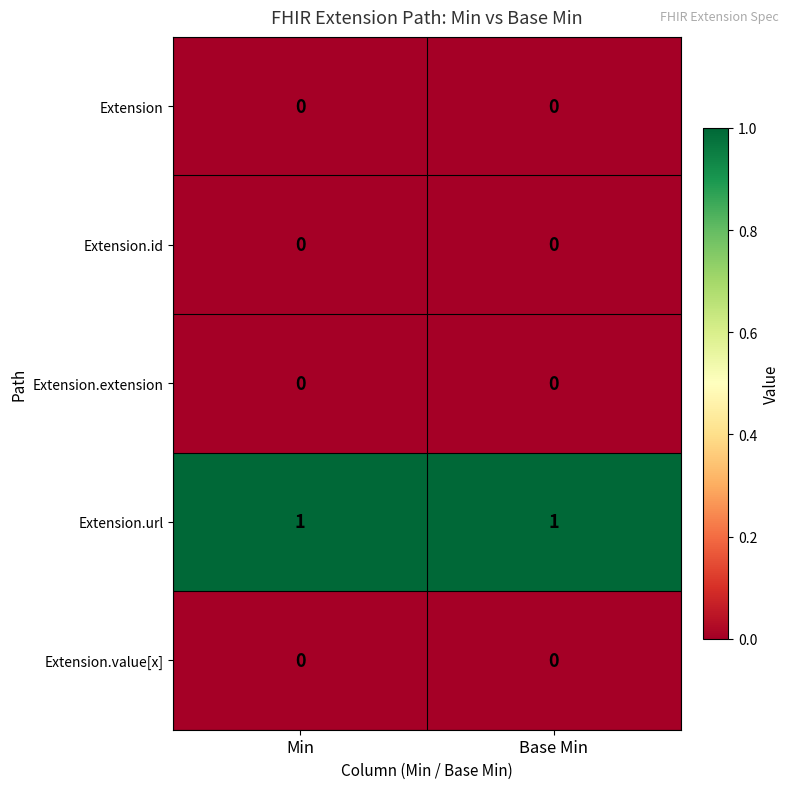

What is the maximum value shown in the chart?

1